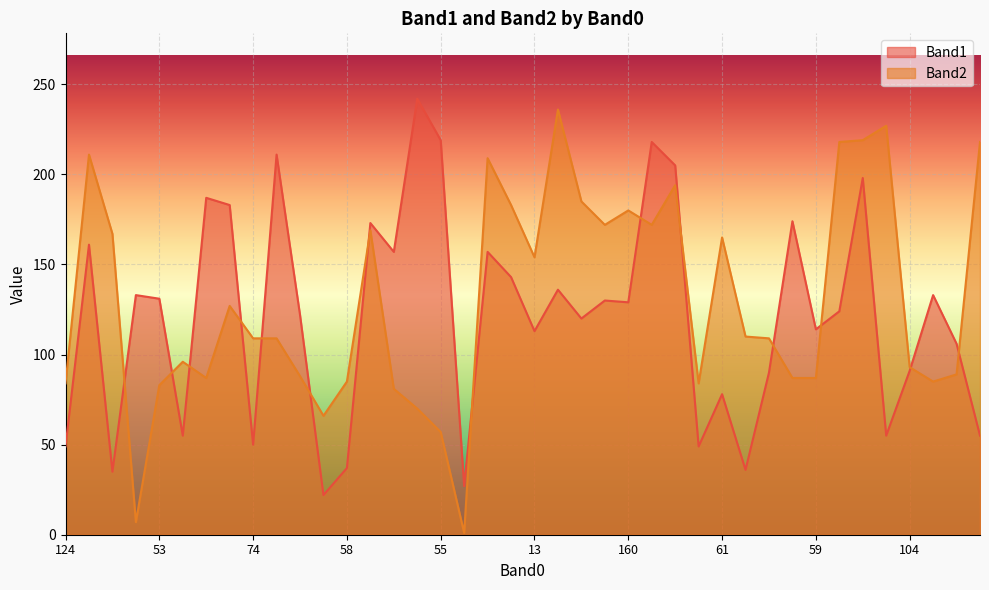

What is the approximate value of Band1 at 74, to the nearest 50?

50